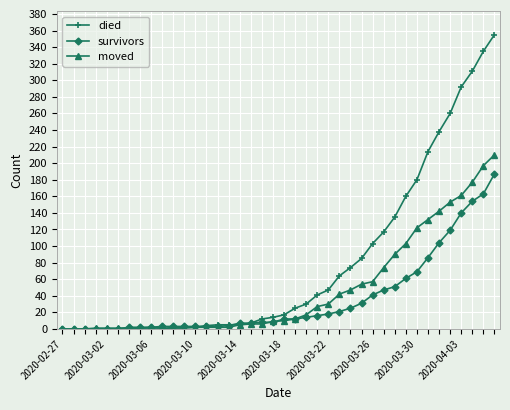

Which series has the largest total across all categories?

died